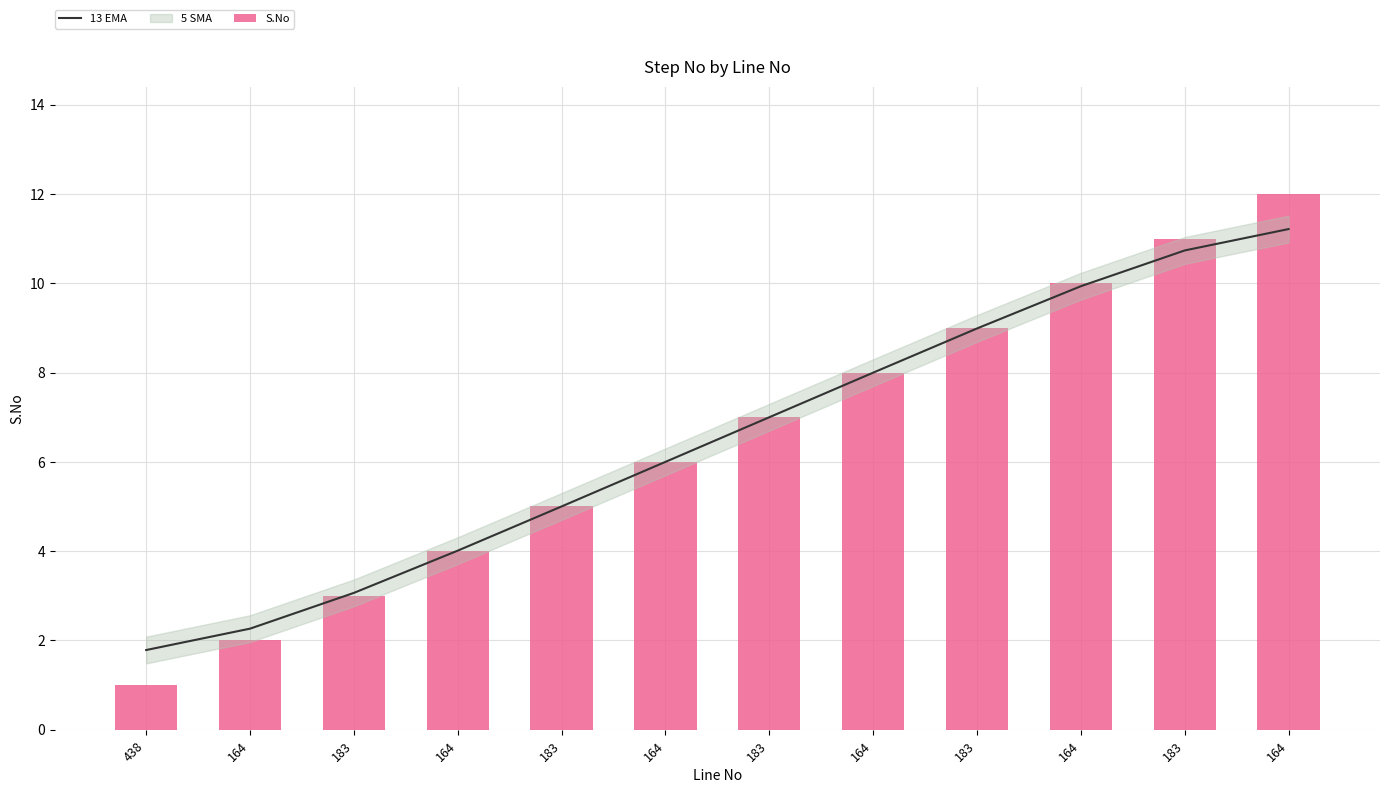

The 13 EMA series shows 13.8 at 183. True or false?

False